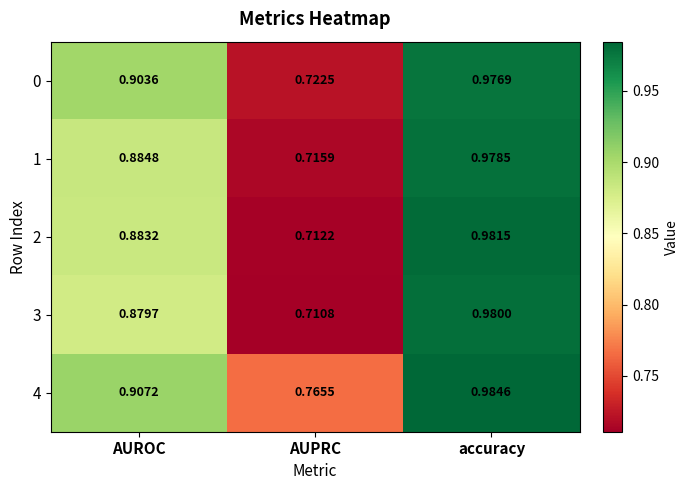

At which label does 4 reach its peak?

accuracy